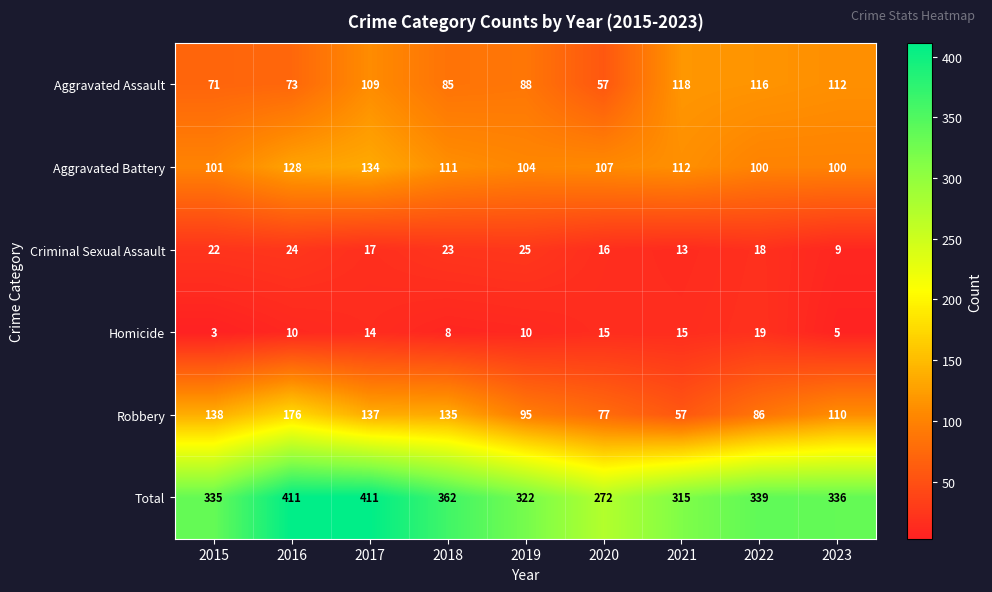

What is the smallest value displayed?

3